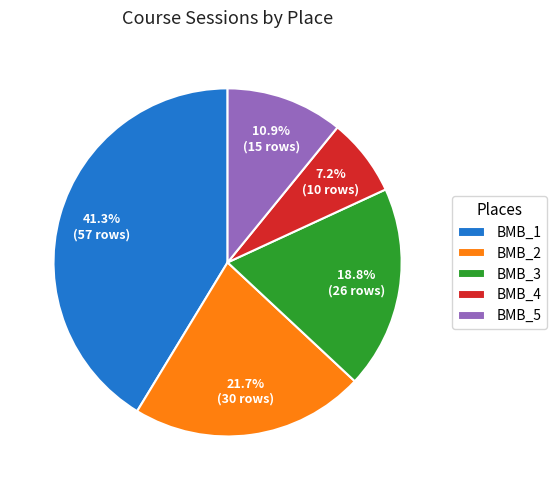

Count the number of slices in the pie.

5